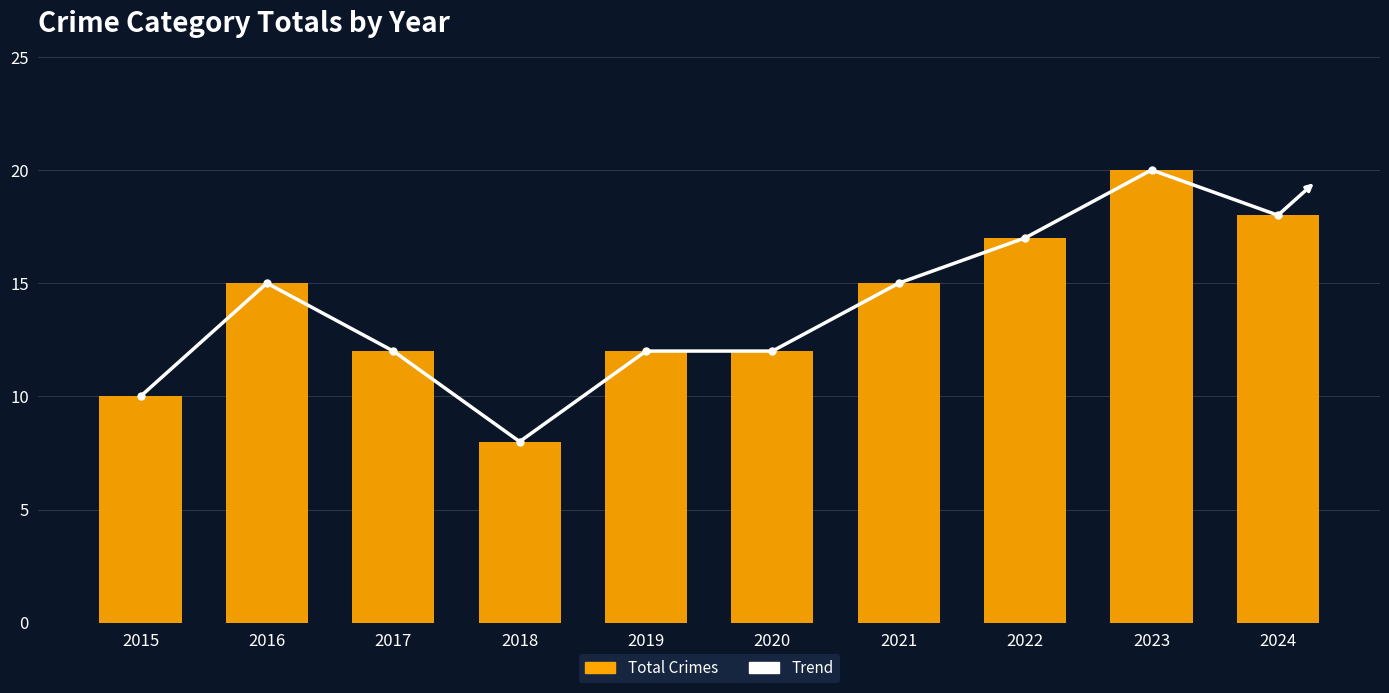

Which category has the highest value across all series?

2023